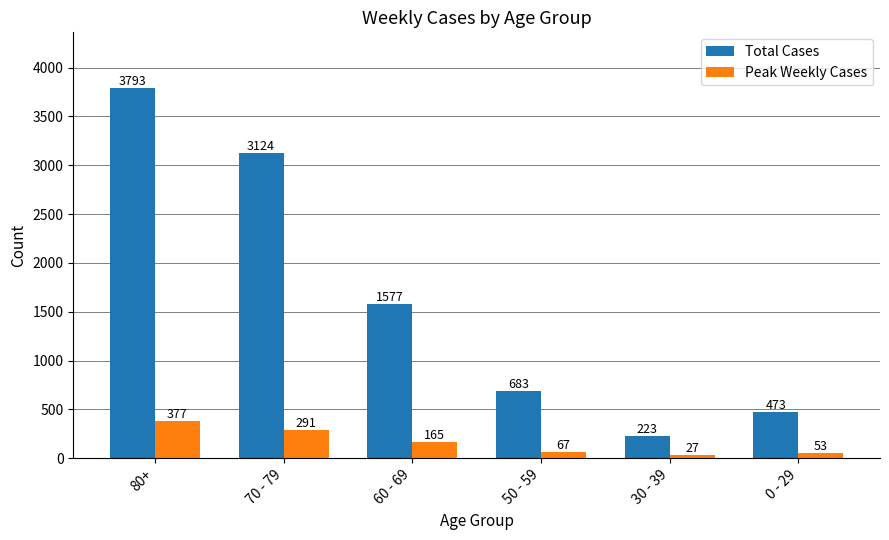

Which series has the largest range (max minus min)?

Total Cases